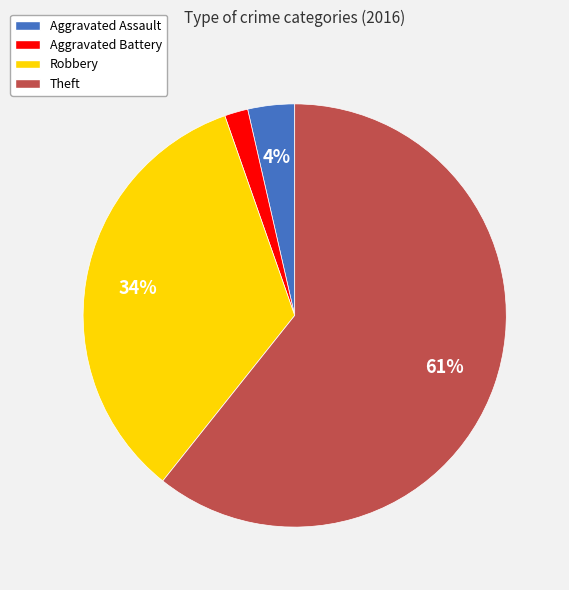

Which category accounts for the majority?

Theft